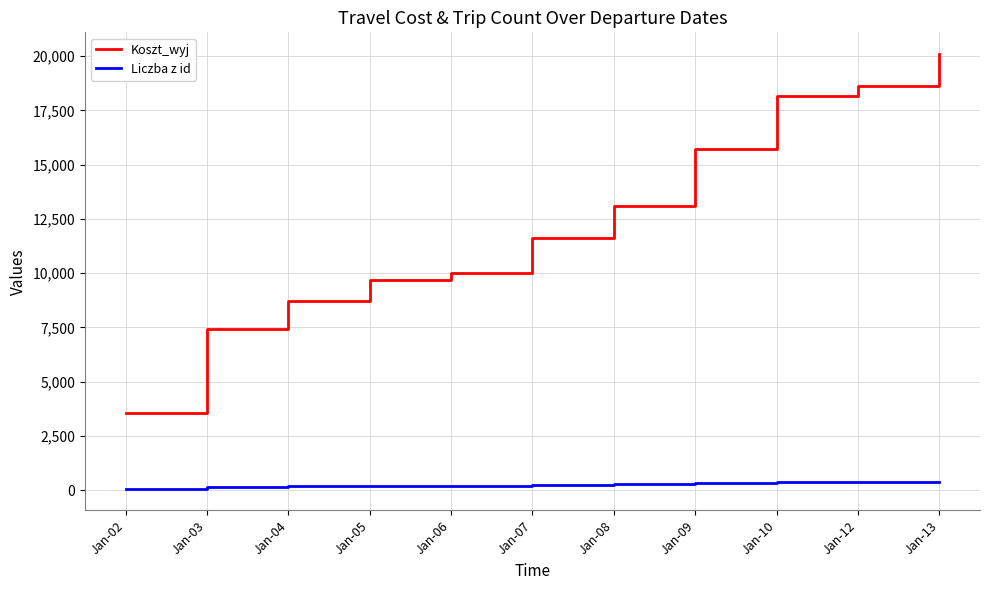

What is the spread (max minus min) of values at Jan-02?

3471.8